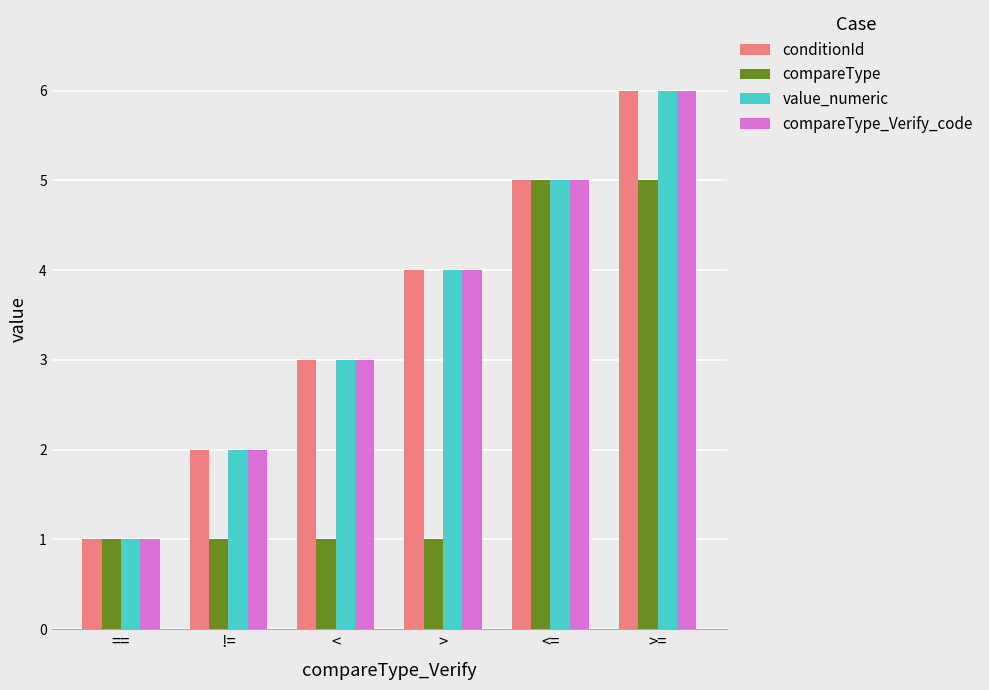

Rank the categories by compareType_Verify_code value from highest to lowest.

>=, <=, >, <, !=, ==